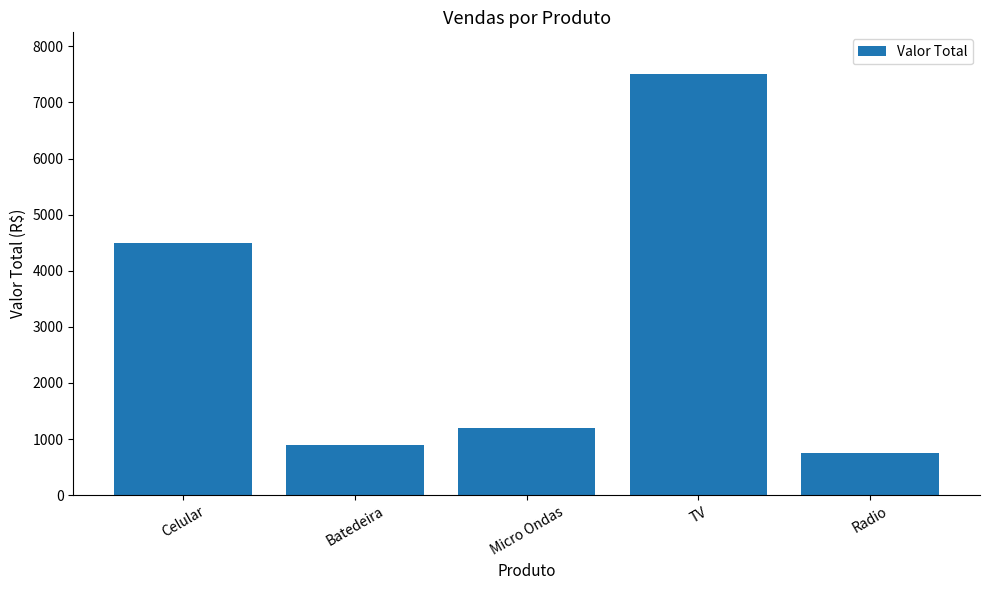

What is the average value?

2970